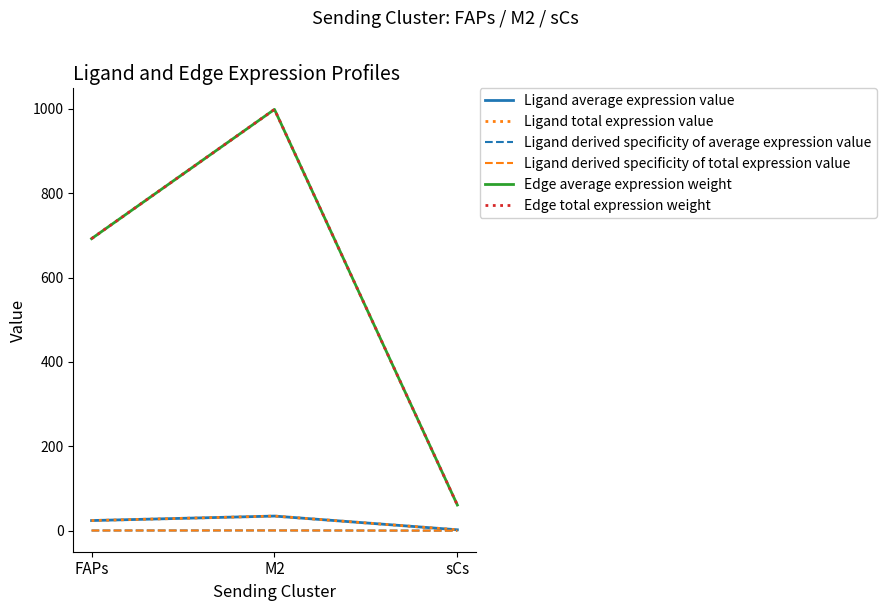

Does the chart display data point markers on the line(s)?

No